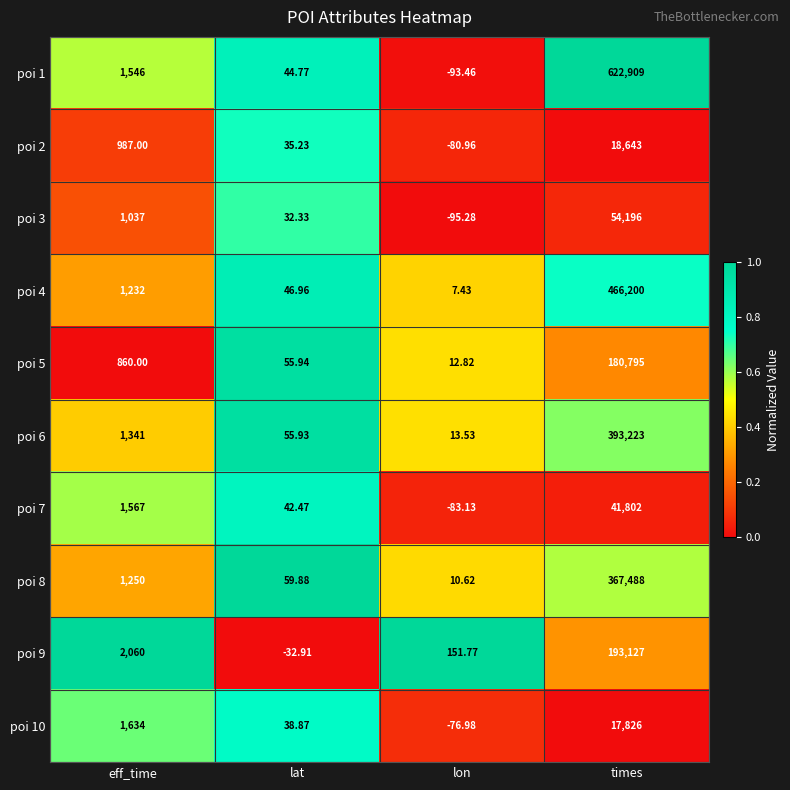

How many values in the poi 3 series are below 1037?

2